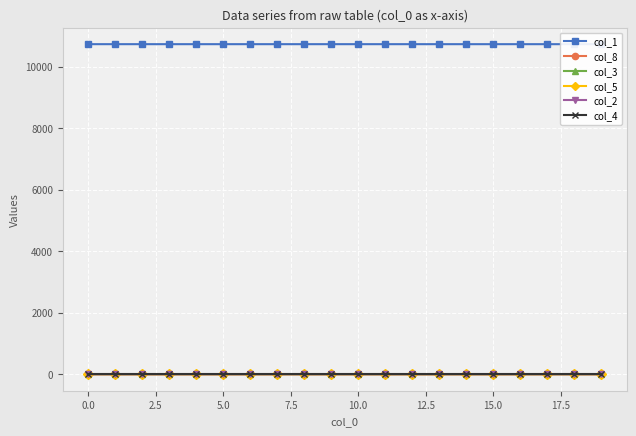

Between 15.0 and 12.5, which is larger?

12.5